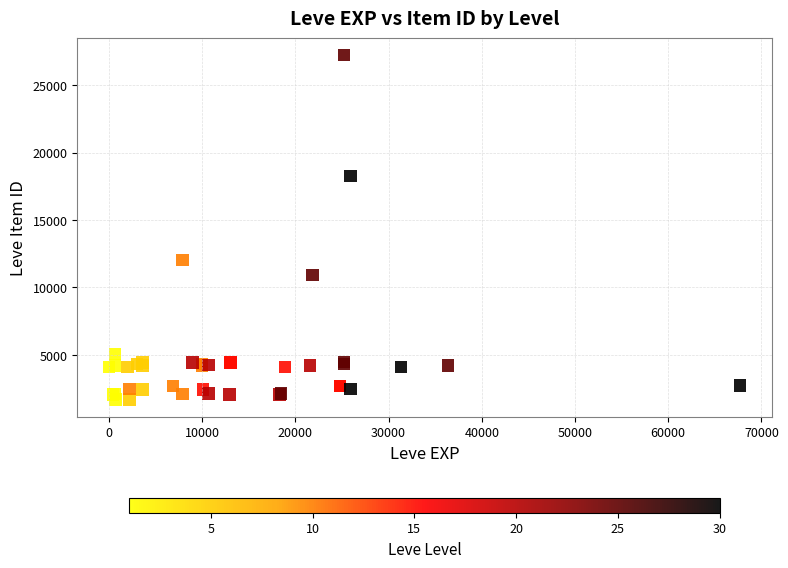

What Y value in the scatter plot is closest to 14448?

12018